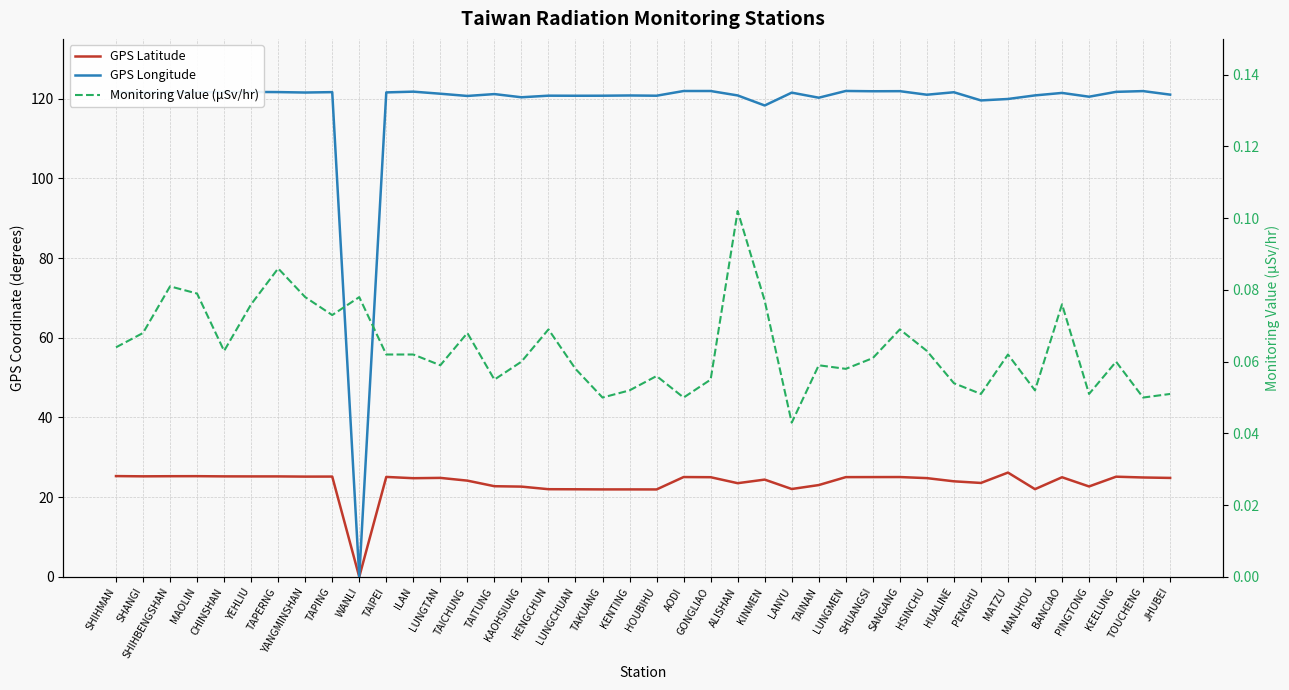

Is the value of GPS Latitude at CHINSHAN greater than the value of Monitoring Value (μSv/hr) at KENTING?

Yes